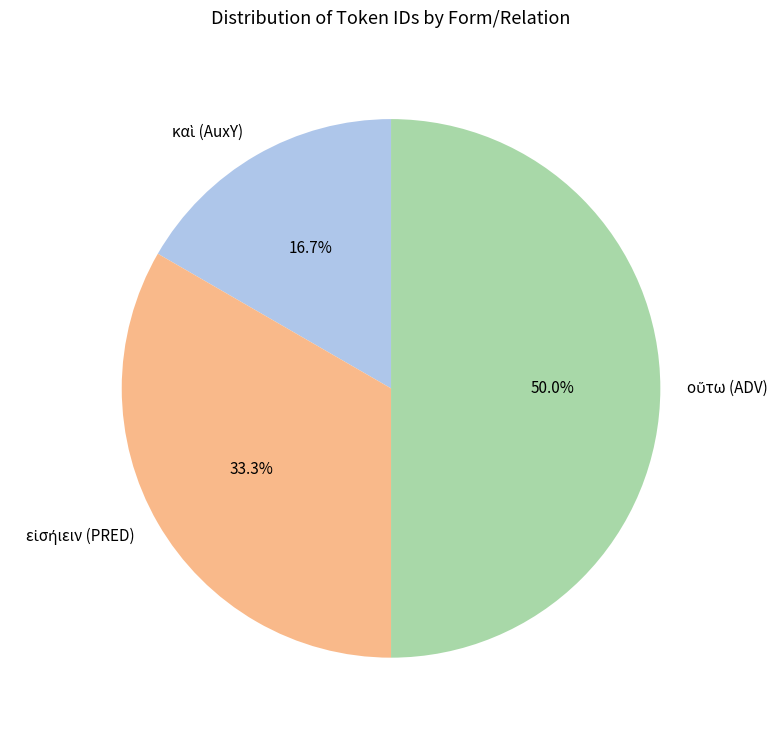

The καὶ (AuxY) slice represents 17% of the pie. True or false?

True